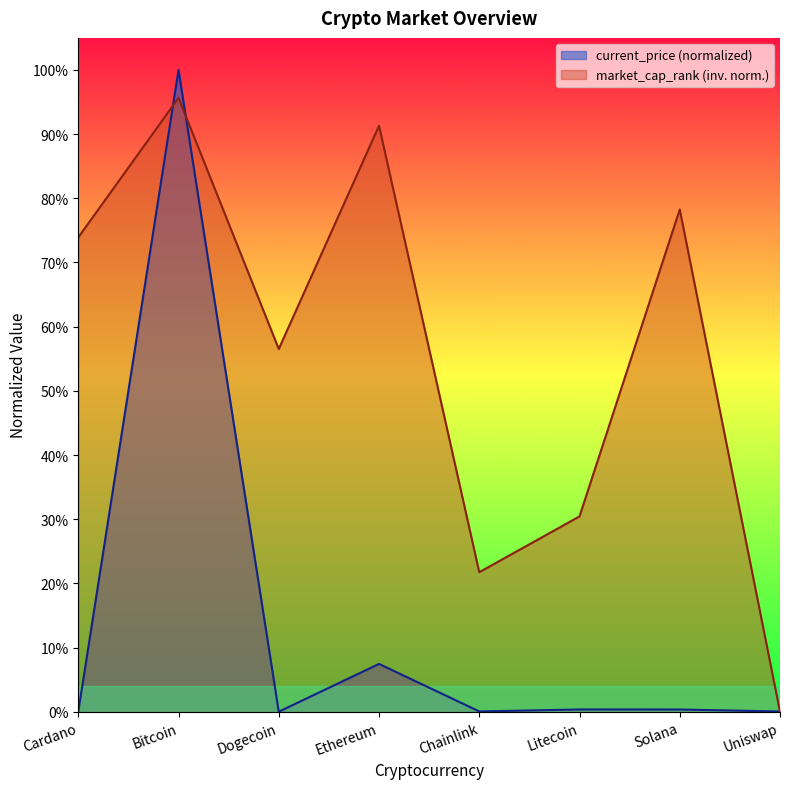

What is the approximate value of current_price at Bitcoin?

1.0